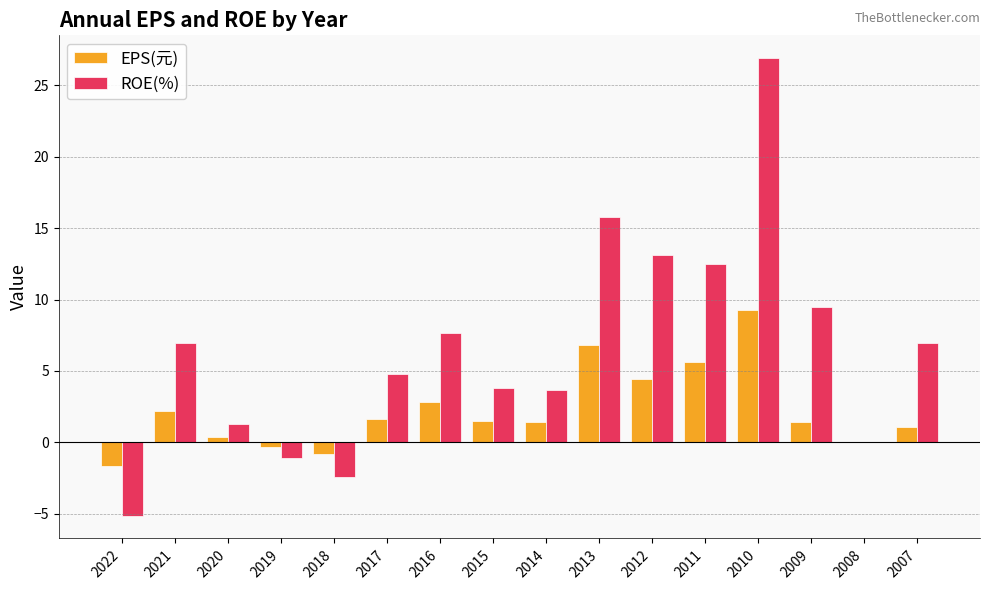

The ROE(%) series shows 7.7 at 2016. True or false?

True